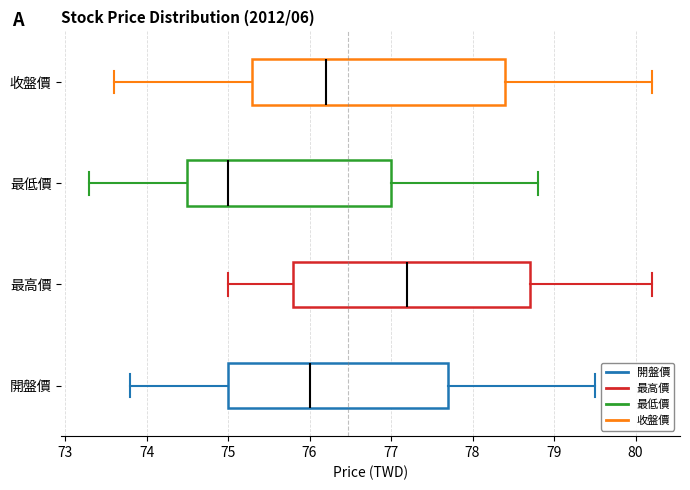

Reading bottom to top, transcribe this box plot: for each box, give where its median line is, the range the box spans, and where its two whiskers end, as read against the x-axis. The values are not printed on the chart, so give them approximately, as read against the axis.

開盤價: median 76.0, box 75.0 to 77.7, whiskers 73.8 to 79.5
最高價: median 77.2, box 75.8 to 78.7, whiskers 75.0 to 80.2
最低價: median 75.0, box 74.5 to 77.0, whiskers 73.3 to 78.8
收盤價: median 76.2, box 75.3 to 78.4, whiskers 73.6 to 80.2